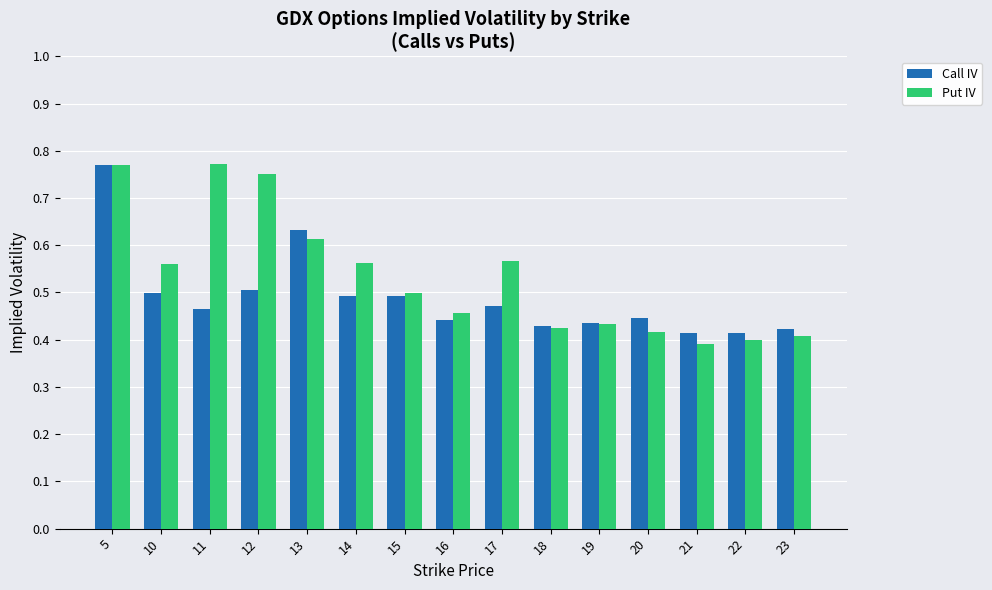

Which series has the largest range (max minus min)?

Put IV